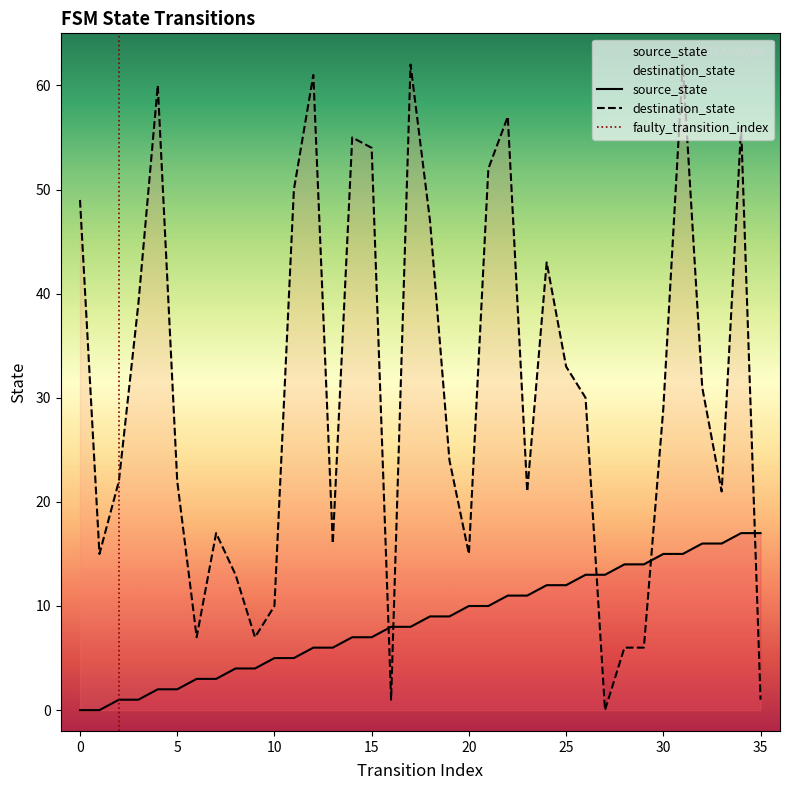

How many data points in source_state are less than 9?

18